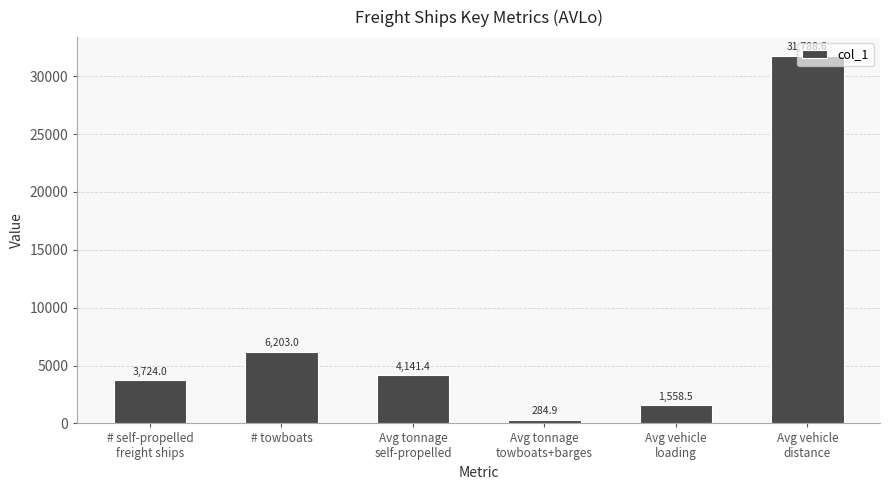

What value does the data have at # self-propelled
freight ships?

3724.0